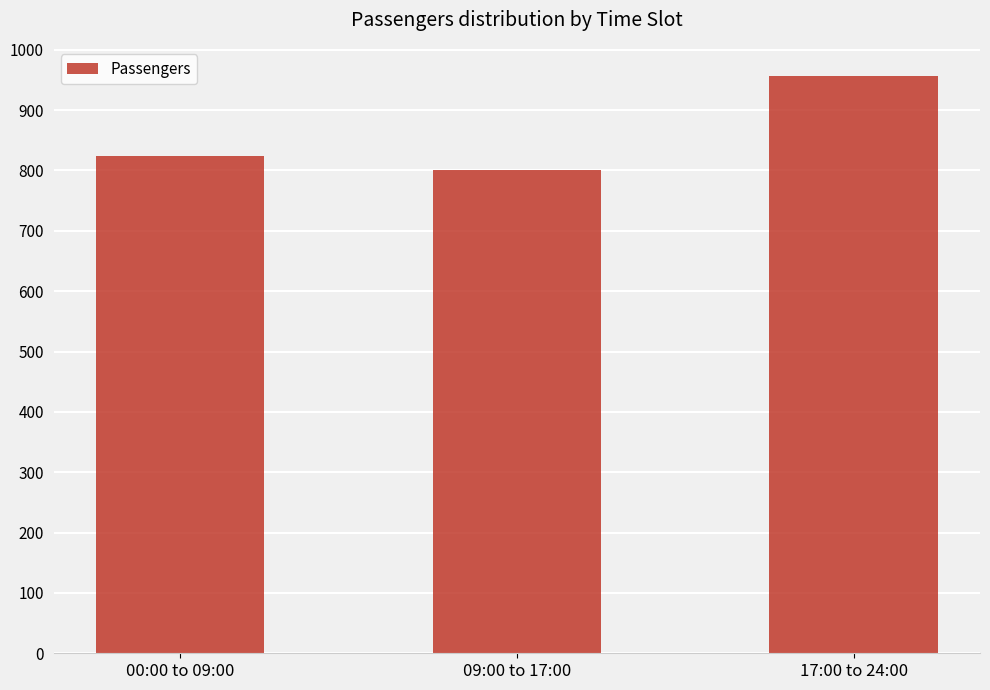

At which category does the chart reach its minimum across all series?

09:00 to 17:00